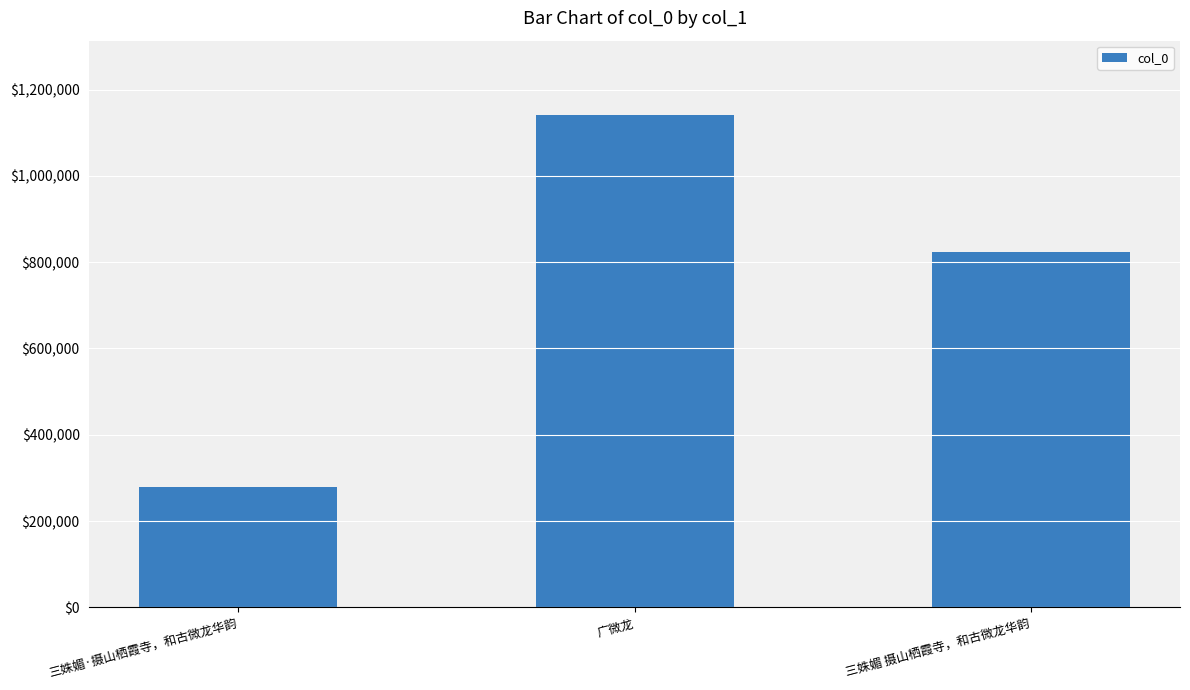

At which label does the data first exceed 822713?

广微龙